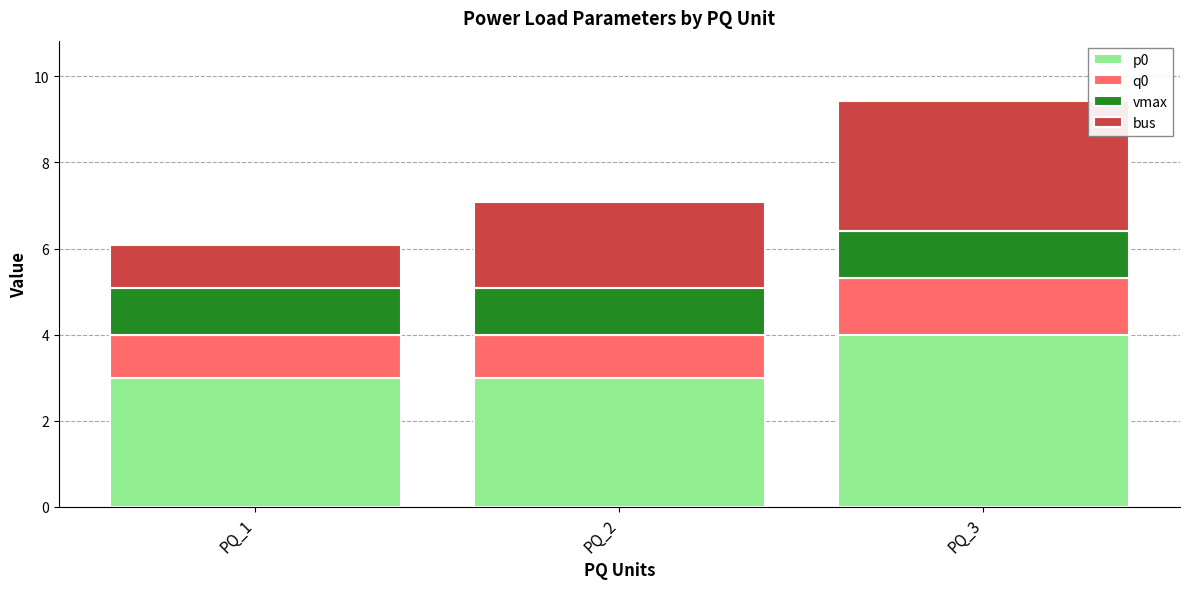

What are all the series names shown in the legend?

p0, q0, vmax, bus